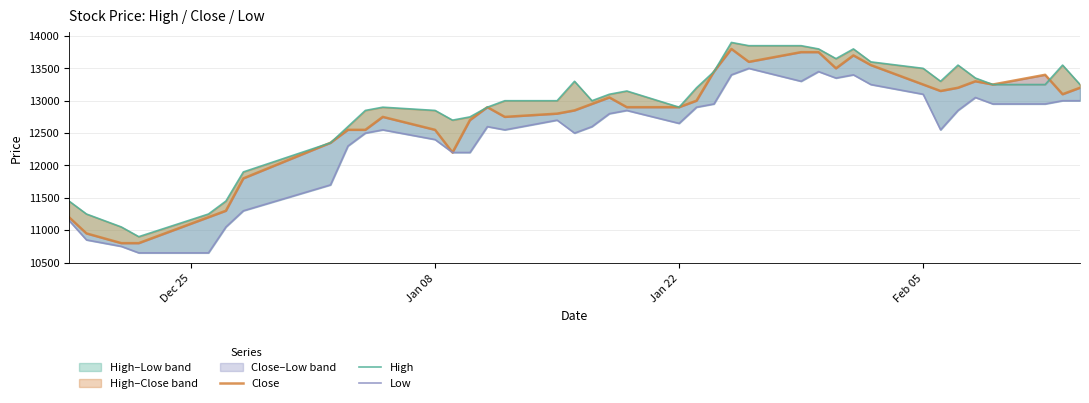

Is the value of High at 27 greater than the value of Close at 16?

Yes